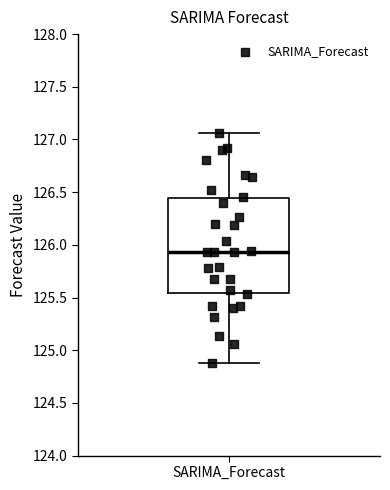

Where does the lower whisker of the box for SARIMA_Forecast end on the y-axis? The values are not printed on the chart, so give them approximately, as read against the axis.

124.90